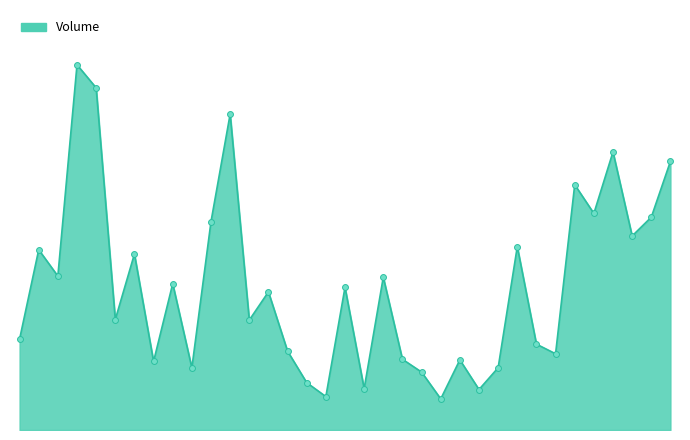

Does the chart have visible grid lines?

No